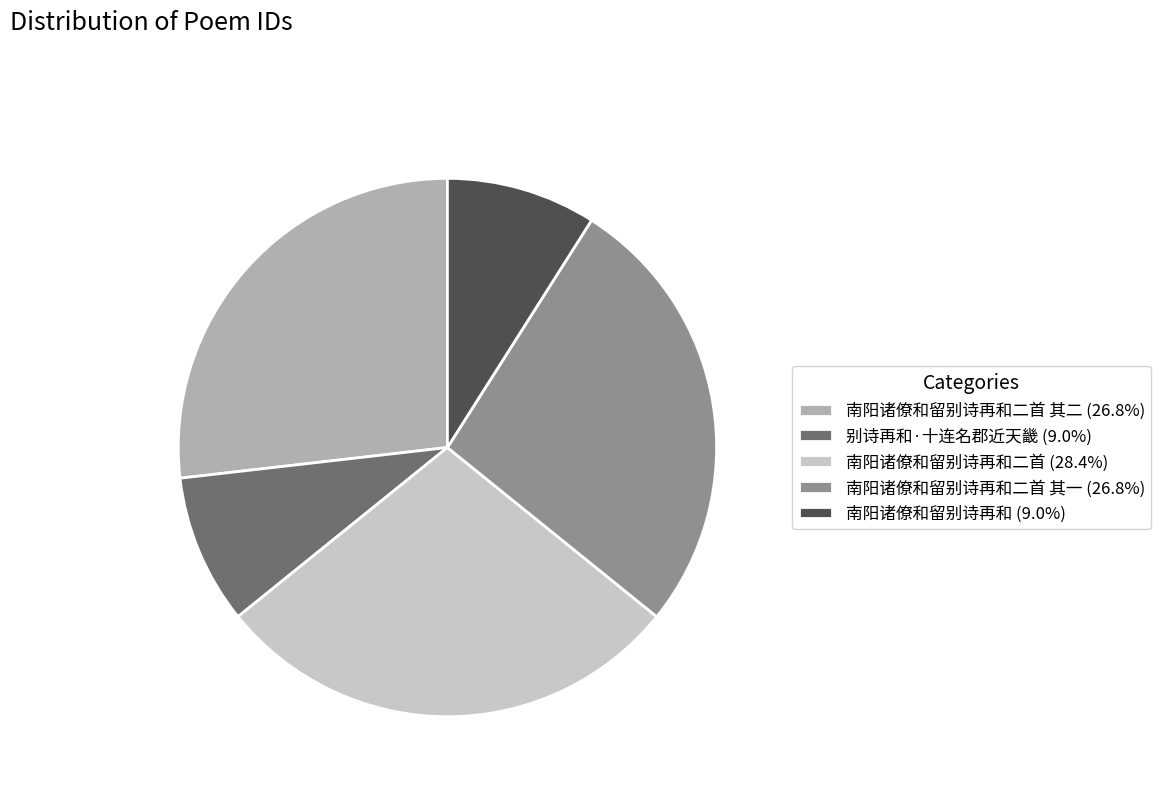

Do 南阳诸僚和留别诗再和二首 其一 (26.8%) and 南阳诸僚和留别诗再和二首 其二 (26.8%) together represent more than half of the pie?

Yes